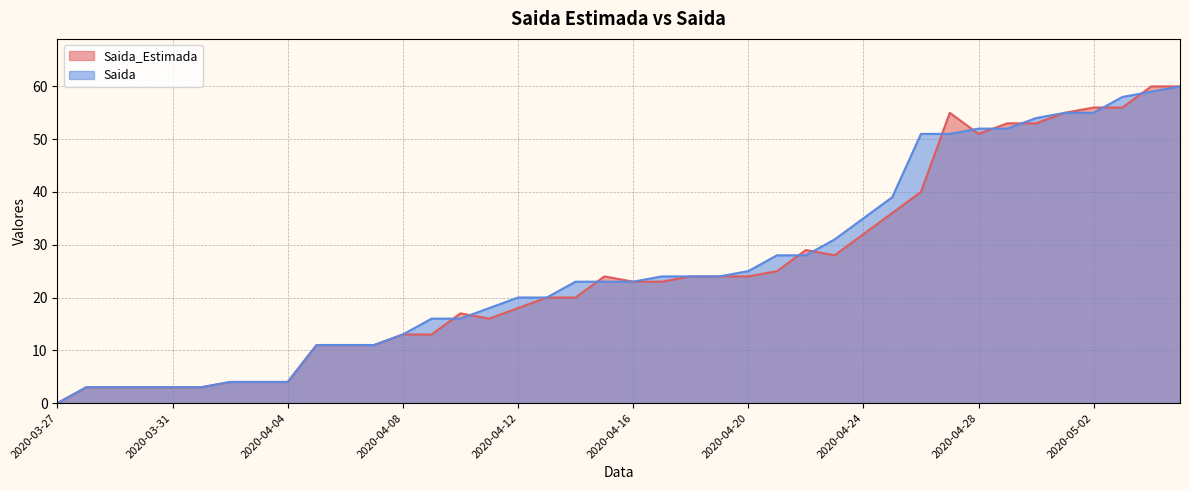

The value of Saida at 2020-05-01 is 81. True or false?

False